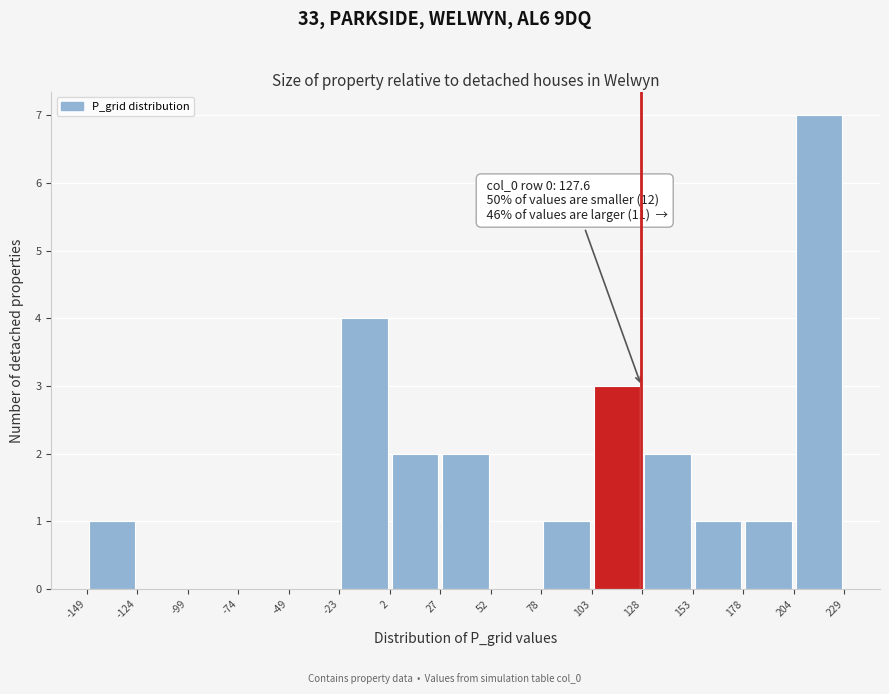

Over which range of the x-axis is the bar tallest?

204 to 229